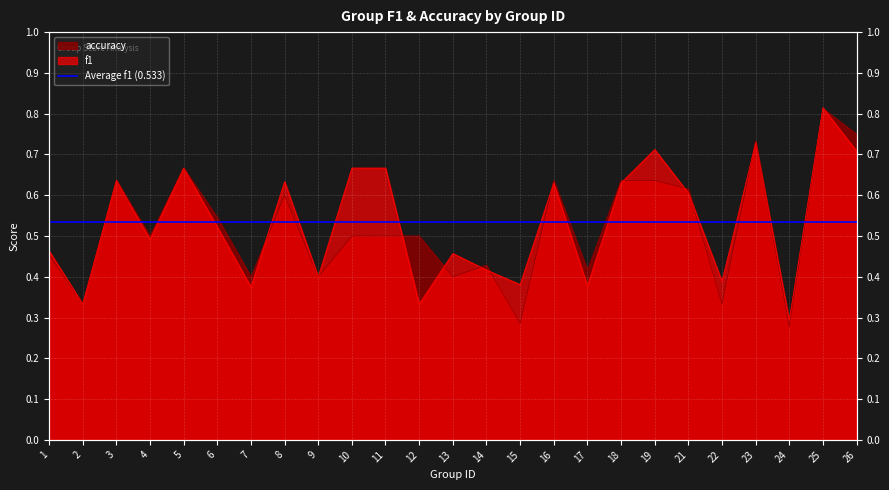

After their last crossing, which series has the higher values: accuracy or f1?

accuracy